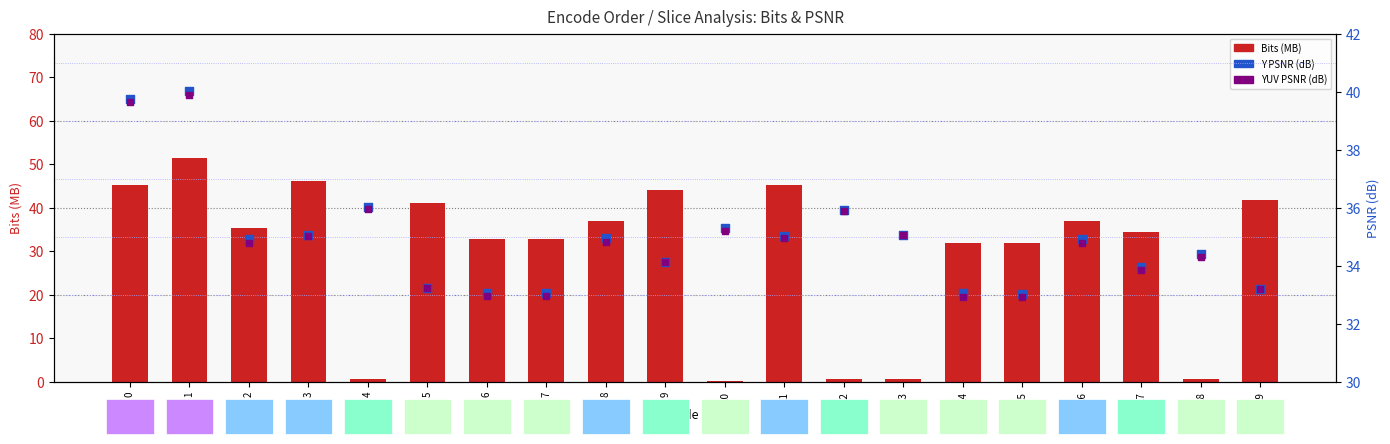

Is the value of YUV PSNR at 13 greater than the value of Y PSNR at 7?

Yes